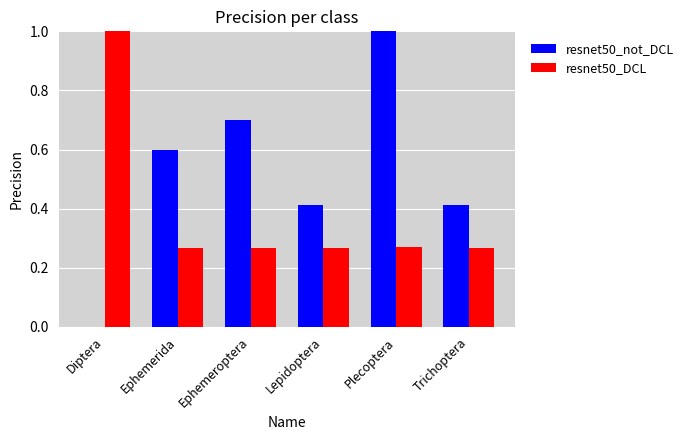

Is the value of resnet50_DCL at Ephemerida greater than the value of resnet50_not_DCL at Lepidoptera?

No